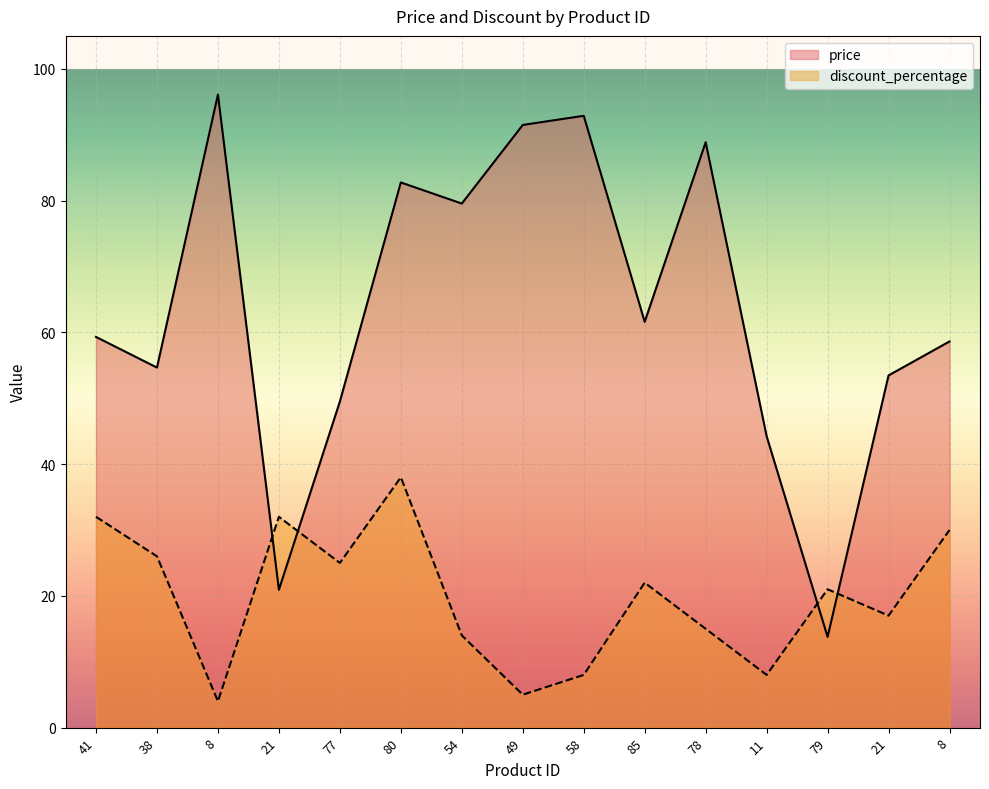

Which series has the widest spread of values?

price